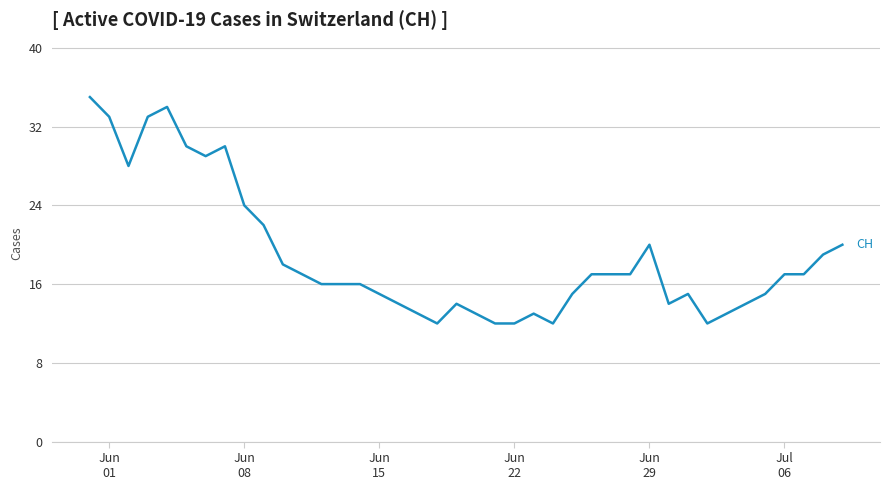

What is the greatest value displayed?

35